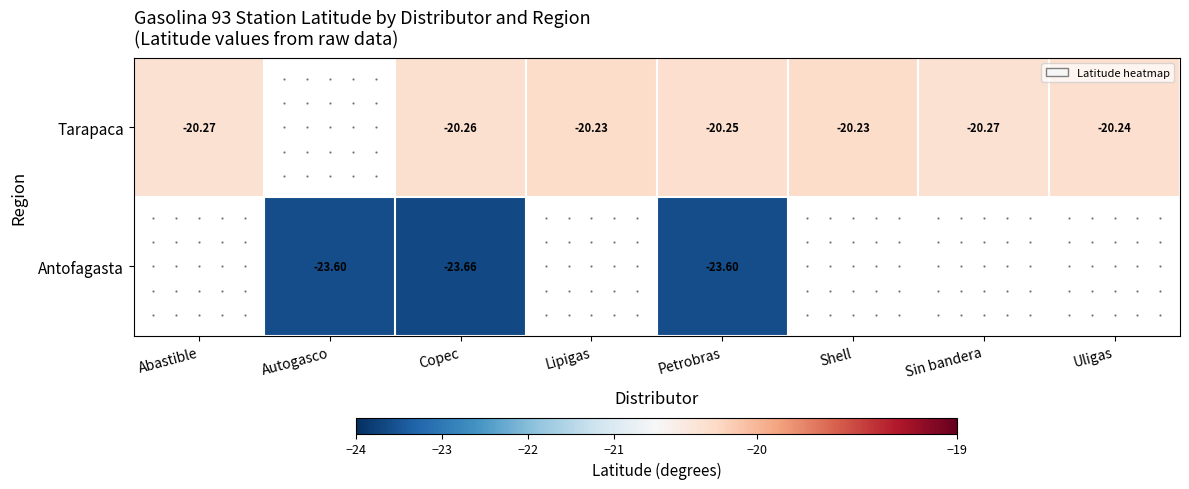

How many data points does each series have?

8